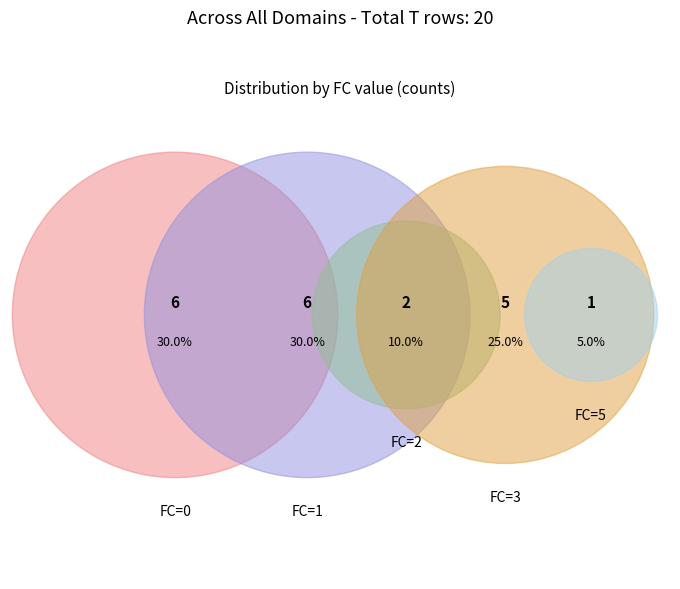

Which category has the smallest portion of the pie?

FC_5